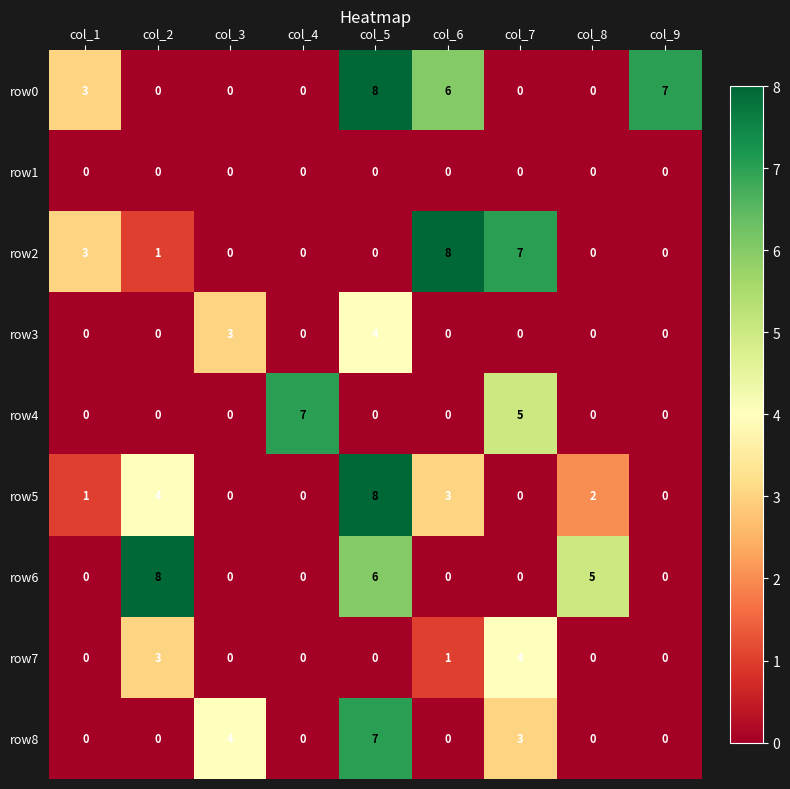

What is the difference between the maximum and minimum values in the row7 series?

4